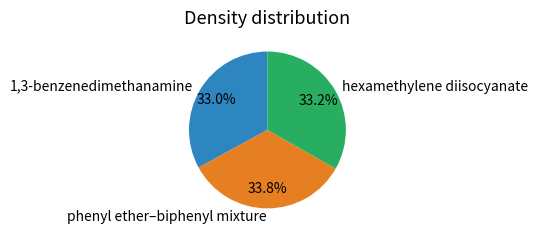

What percentage is NOT represented by phenyl ether–biphenyl mixture?

66.2%